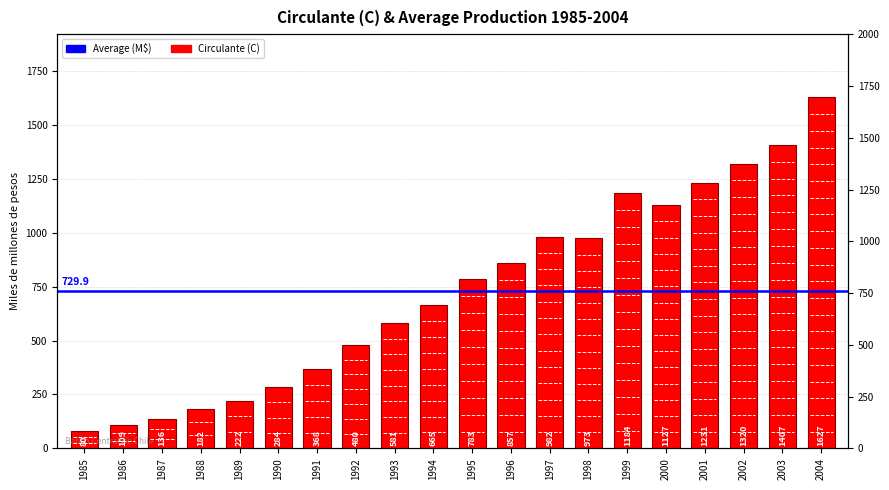

Which has a higher value, 2000 or 1993?

2000